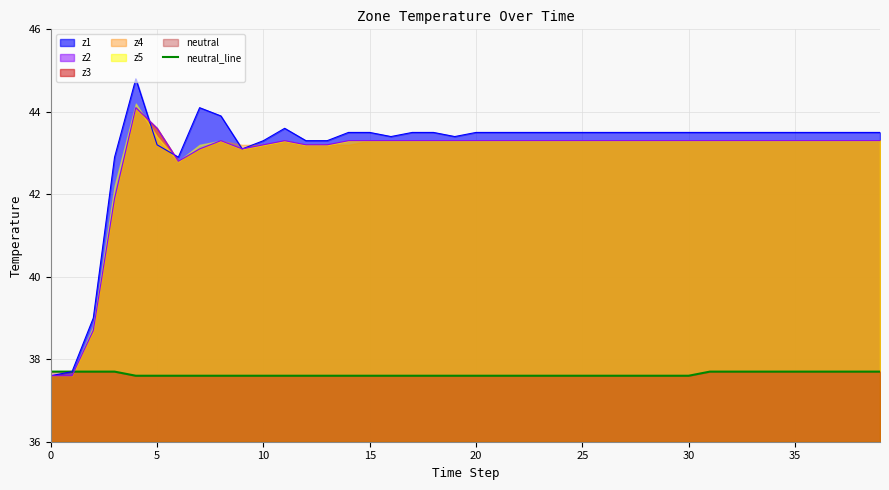

Approximately how many times larger is the value at 33 compared to 14?

1.0